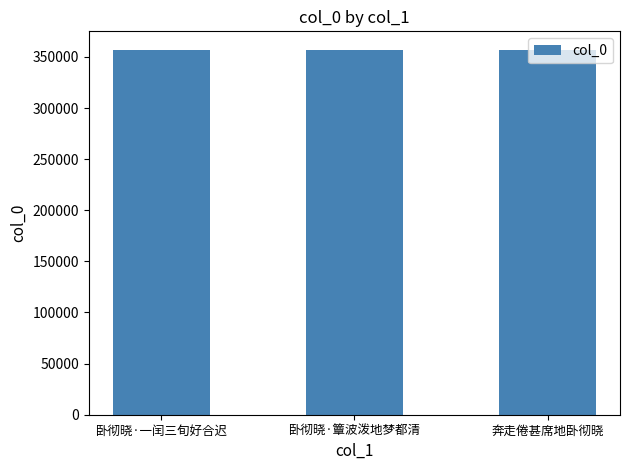

Are the bars grouped side by side (vs. stacked)?

No